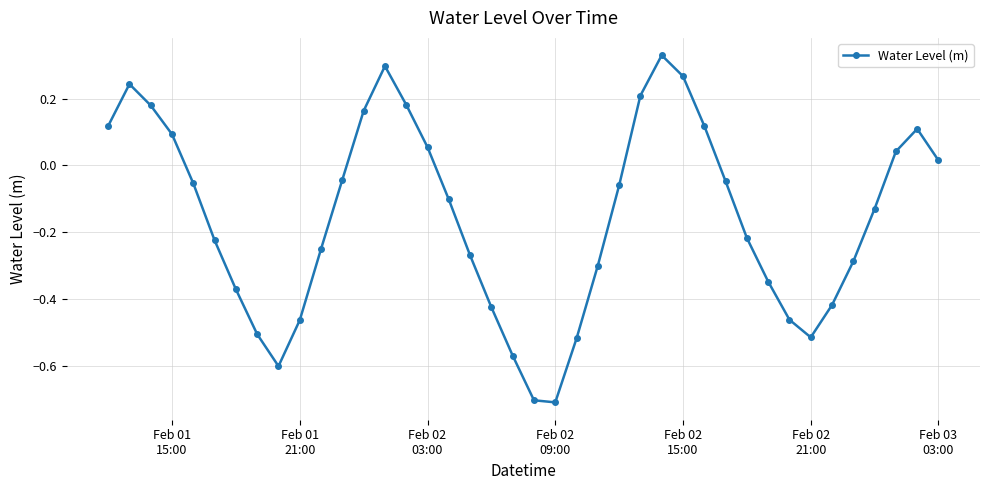

What is the difference between the maximum and minimum values?

1.0